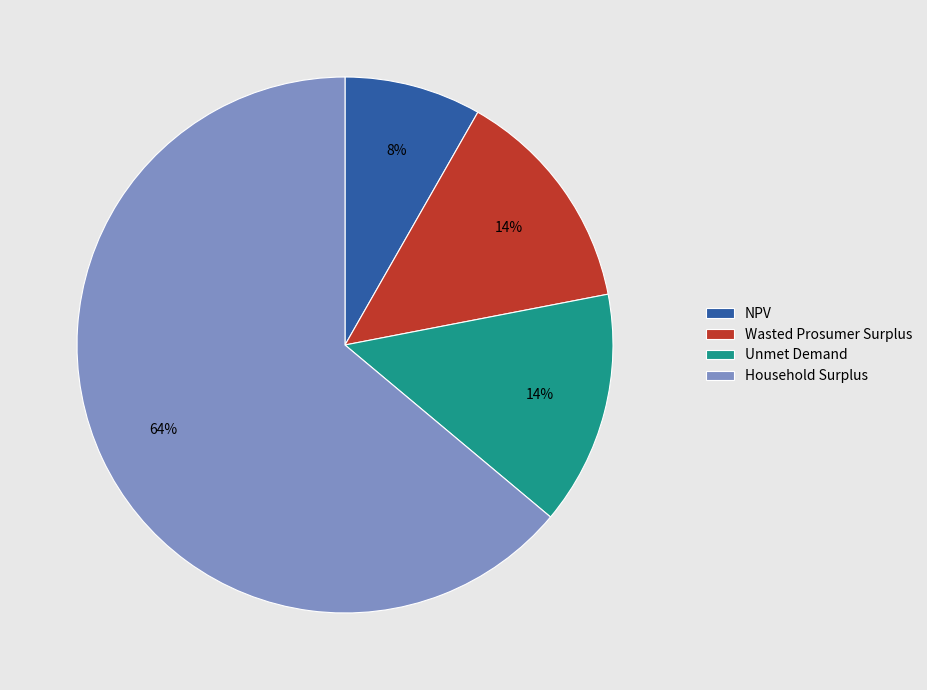

Is the sum of Wasted Prosumer Surplus and Unmet Demand greater than half?

No